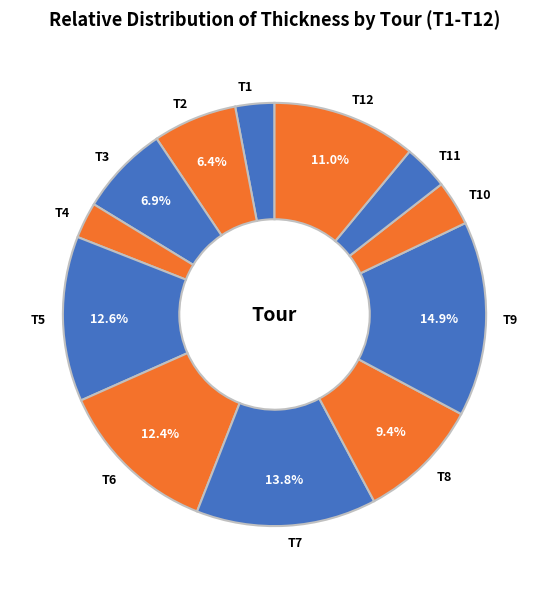

Is there a majority slice in this chart?

No